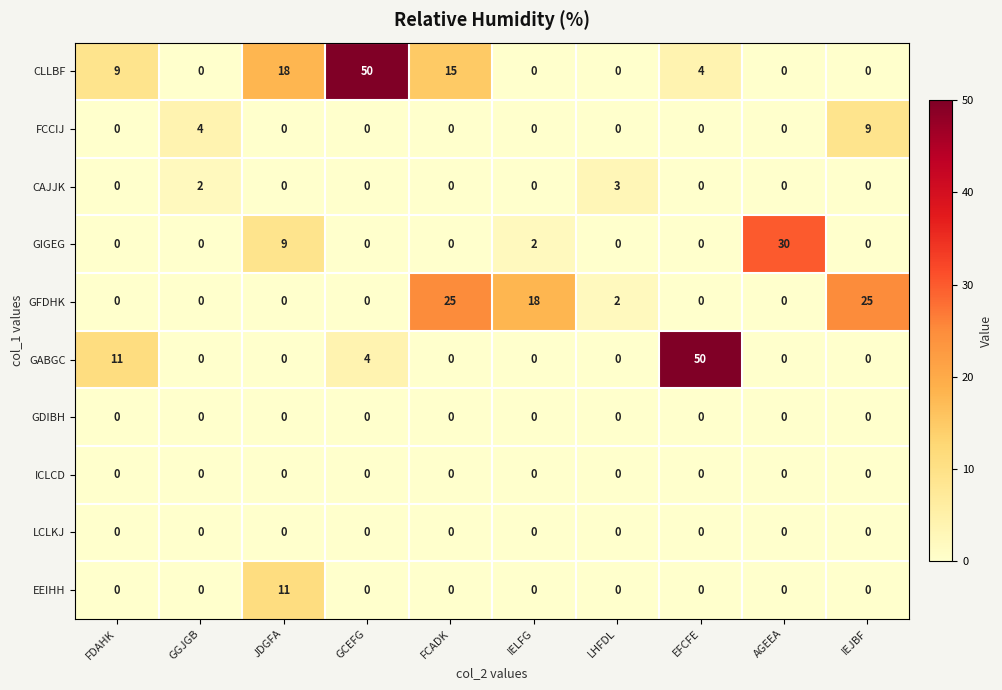

What is the maximum value shown in the chart?

50